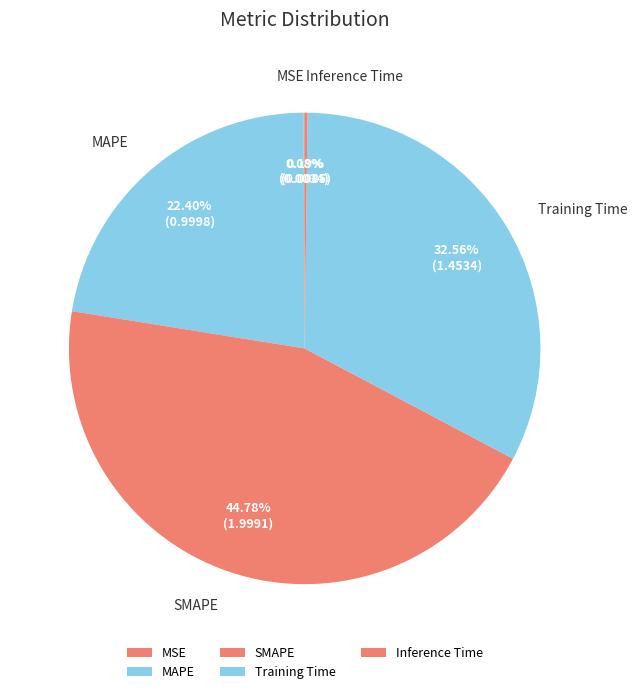

Which slice is the largest?

SMAPE